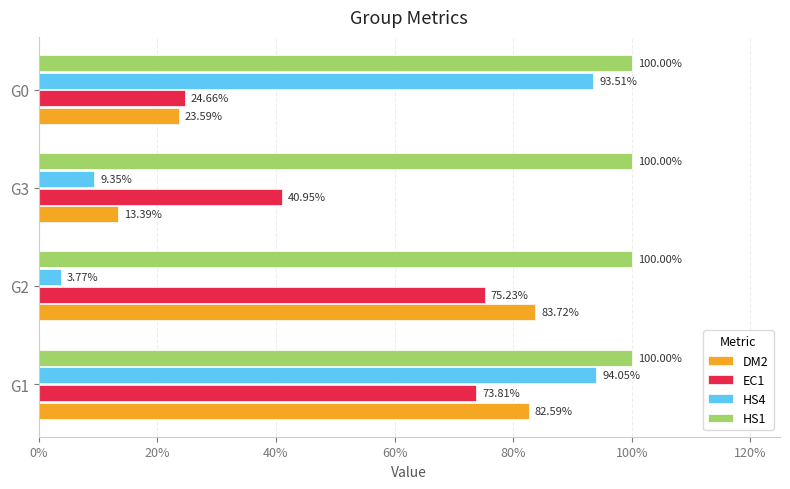

What are all the series names shown in the legend?

DM2, EC1, HS4, HS1